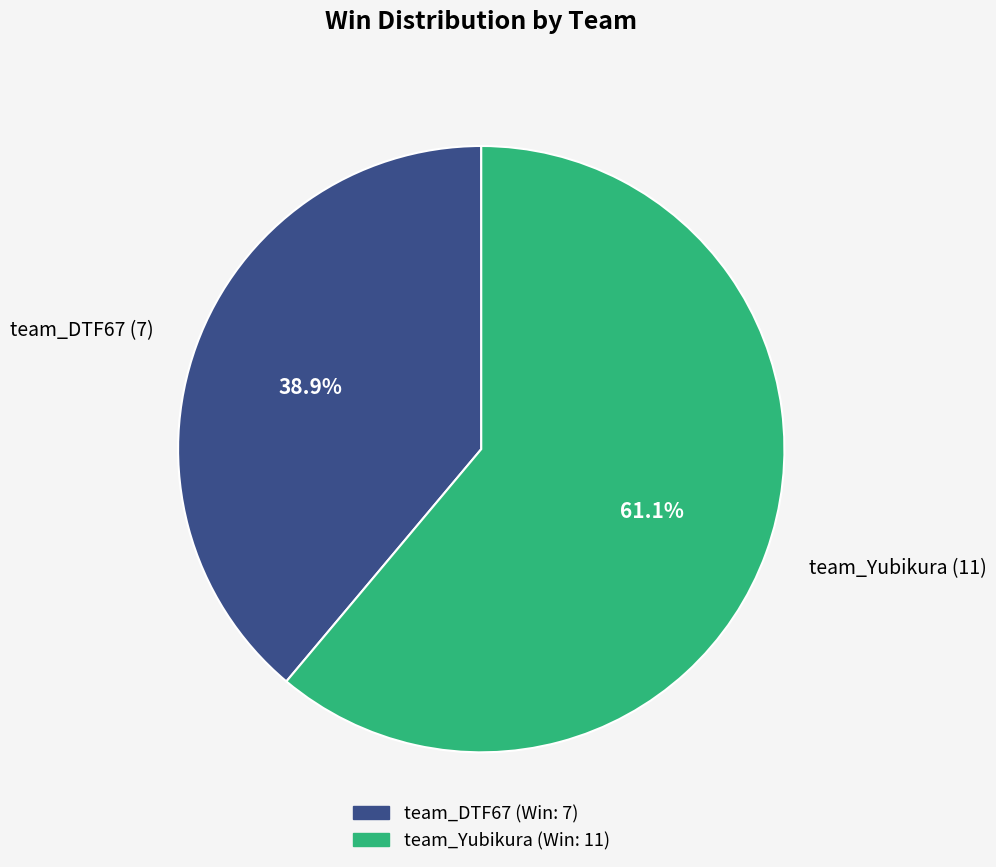

True or false: team_DTF67 accounts for 48% of the total.

False